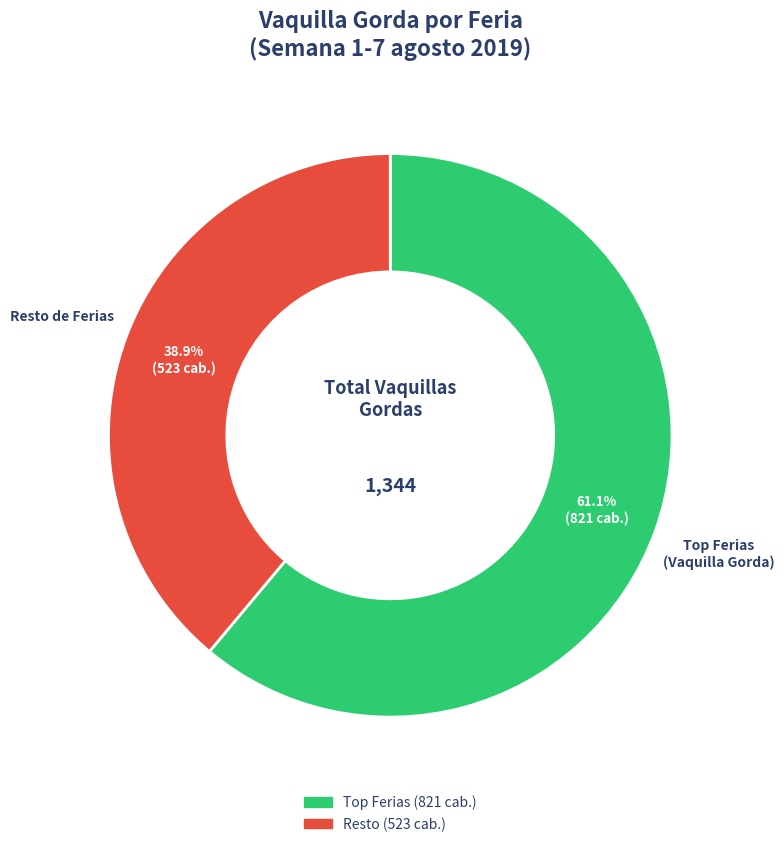

Is there any slice that represents more than half of the pie?

Yes